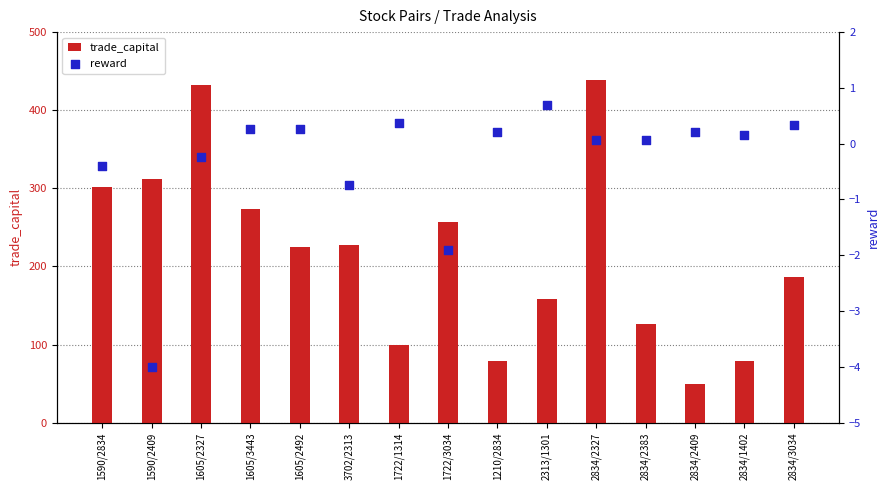

What is the total value across all series at 1722/3034?

254.6